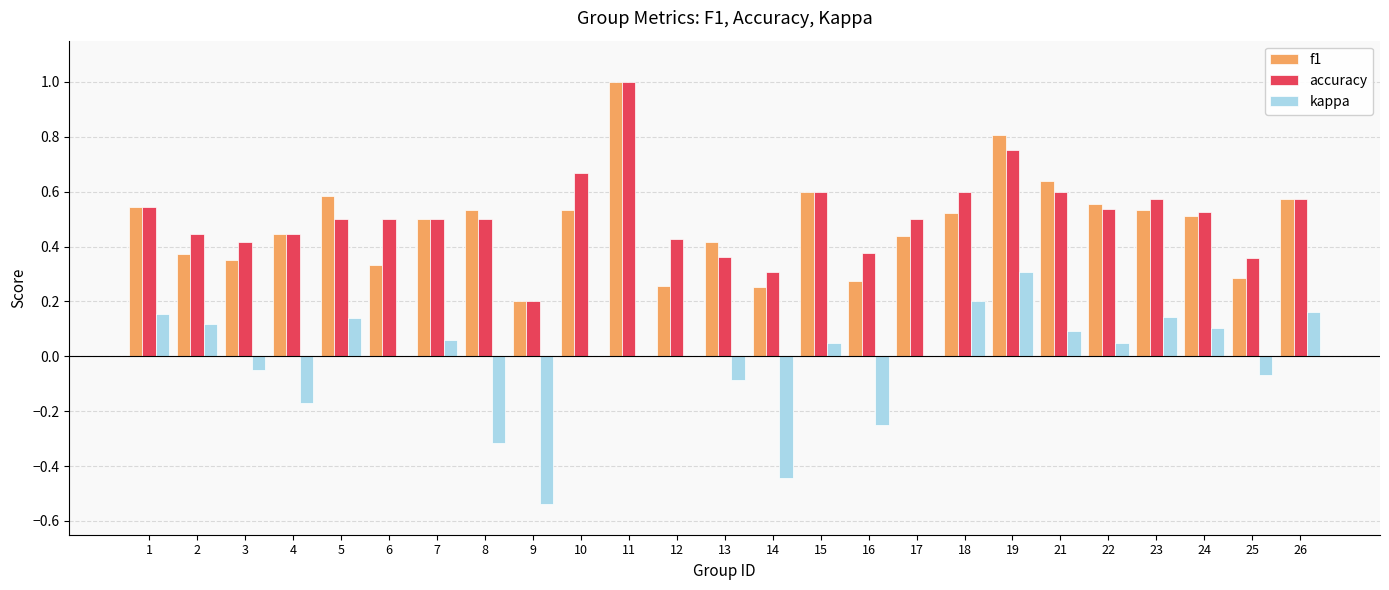

How many distinct data groups are displayed?

3